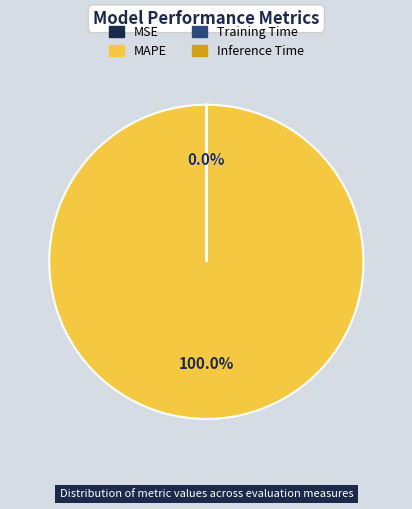

What is the largest slice in the pie chart?

MAPE